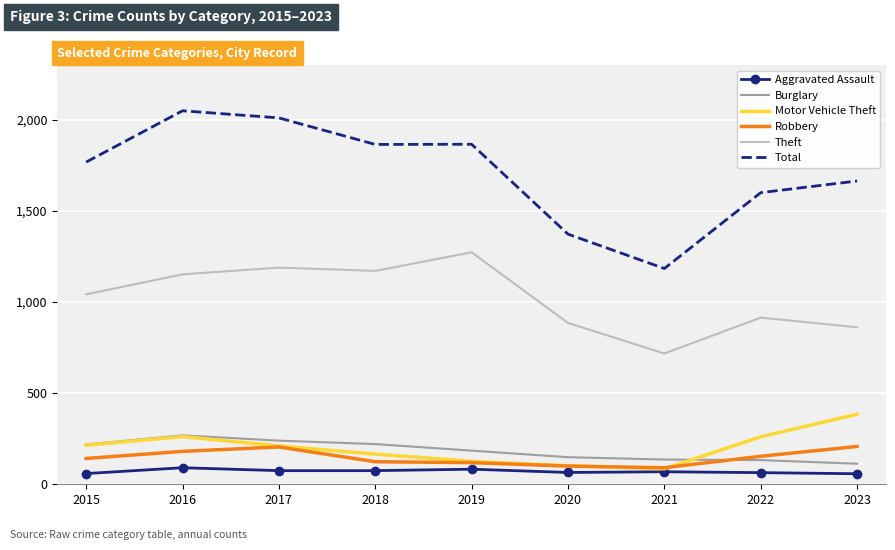

What is the difference between the Motor Vehicle Theft values at 2021 and 2015?

130